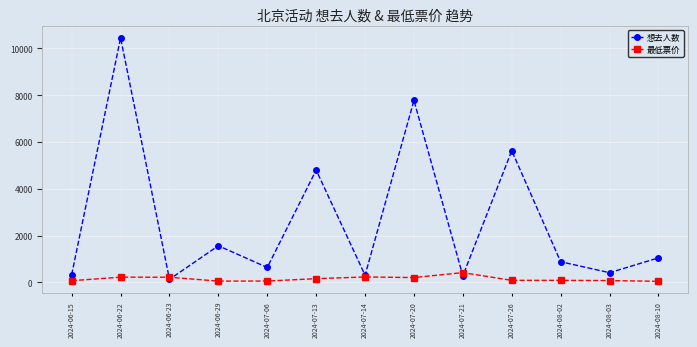

What is the difference between the highest and lowest values at 2024-08-10?

1001.7